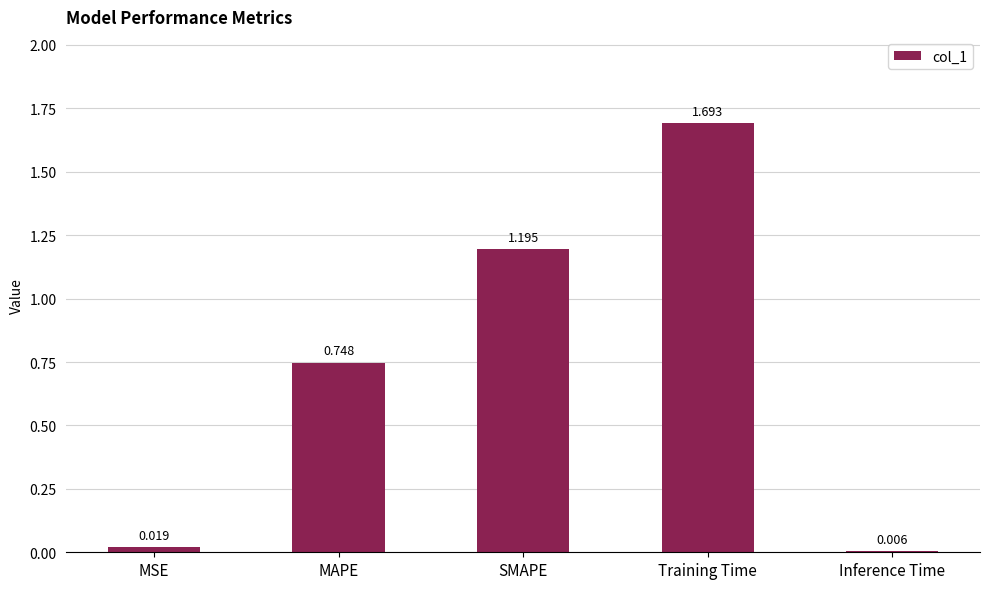

What is the difference between the maximum and minimum values?

1.7